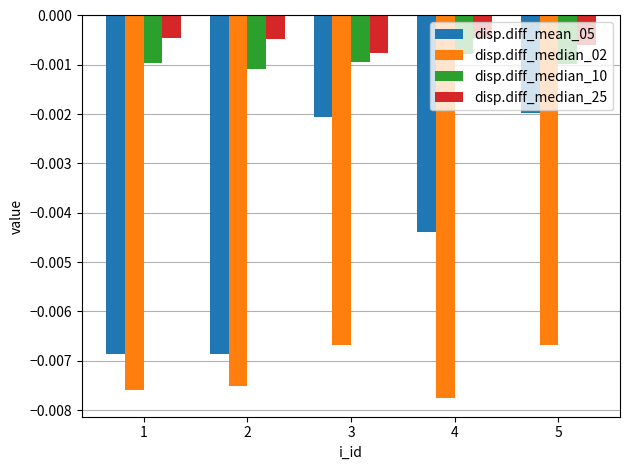

Between 3 and 5, which series saw the biggest shift?

disp.diff_median_25